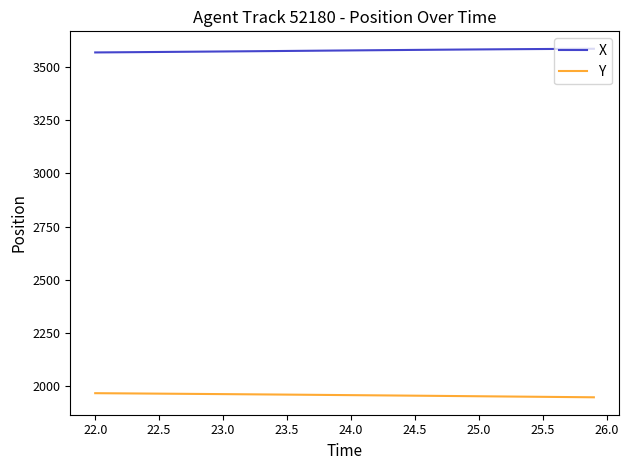

List the series in order of their peak value, highest first.

X, Y